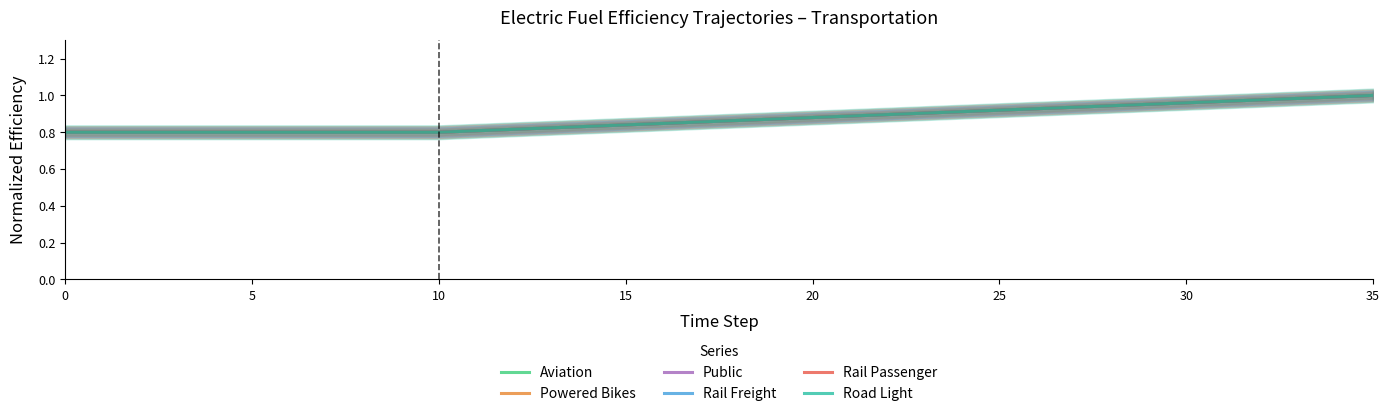

What is the label of the 4th point from the left?

15